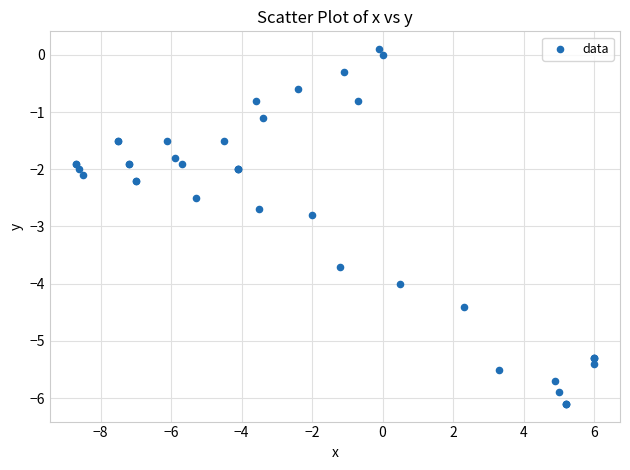

What Y value in the scatter plot is closest to -3?

-2.8